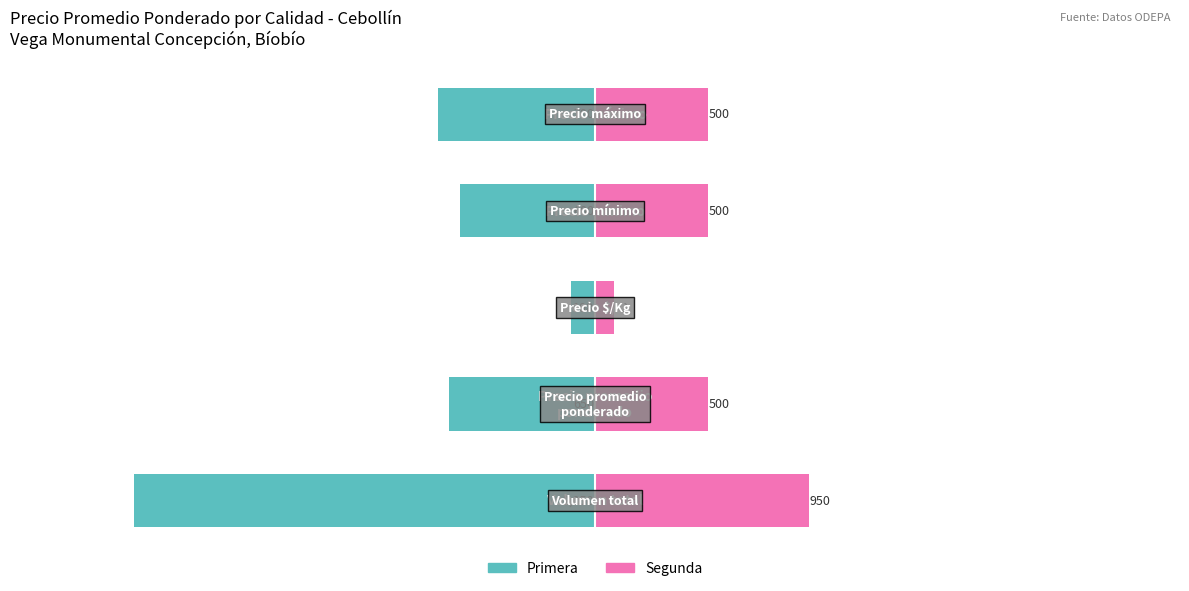

How many bars are there in each group?

2